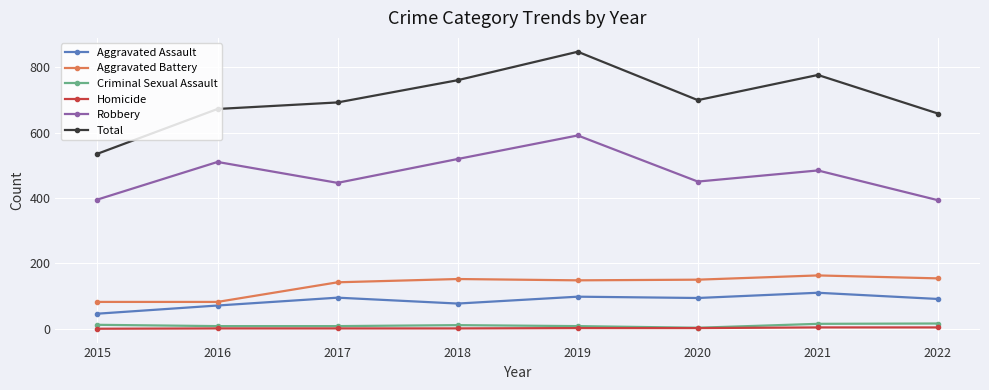

At which category is the sum across all series the highest?

2019